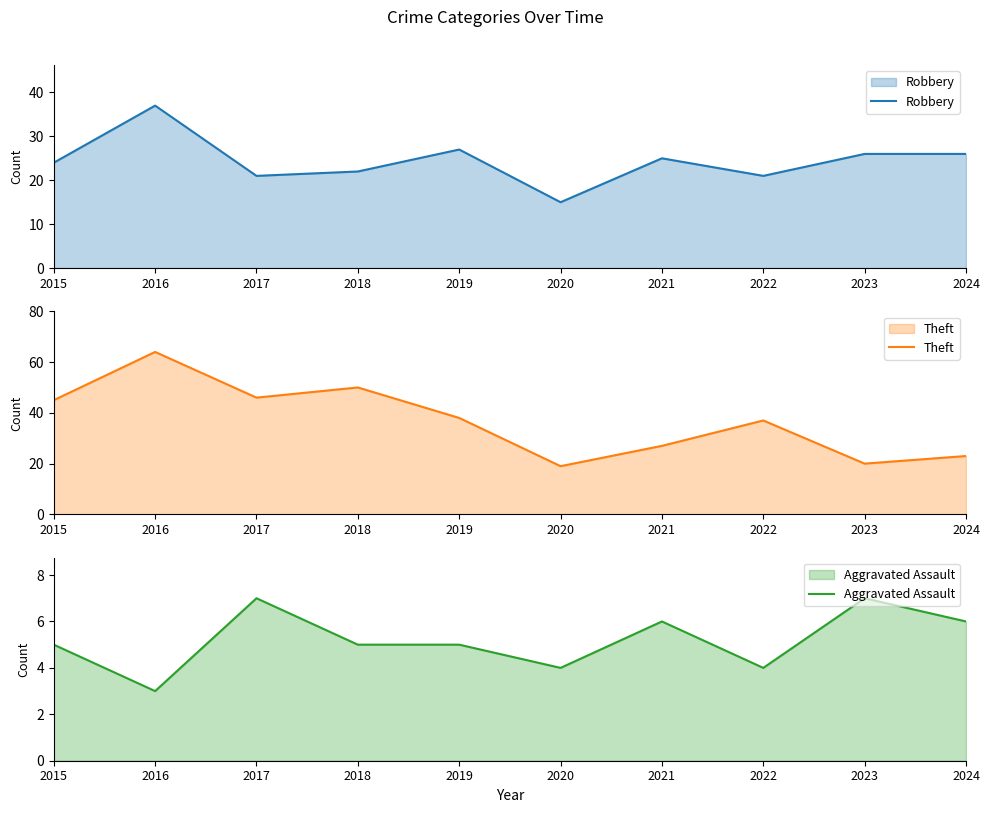

True or false: Aggravated Assault and Theft cross at least once.

False